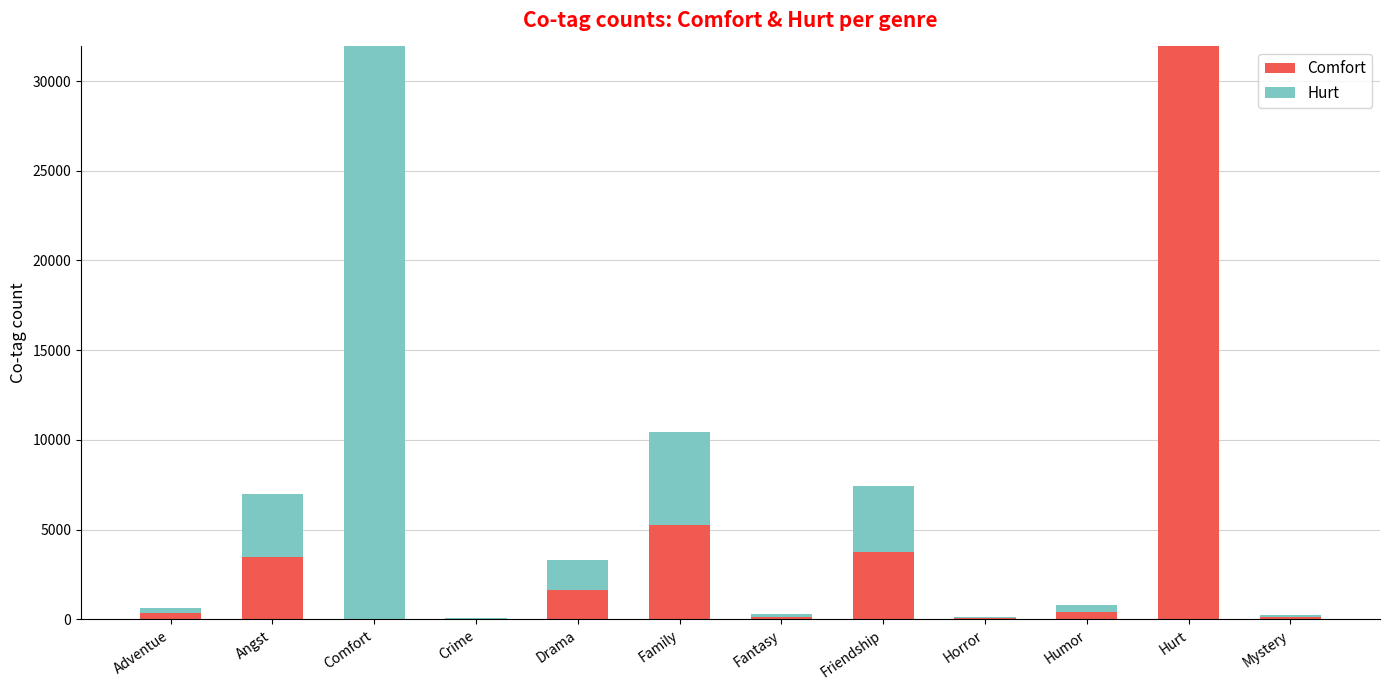

What is the total value across all series at Angst?

6992